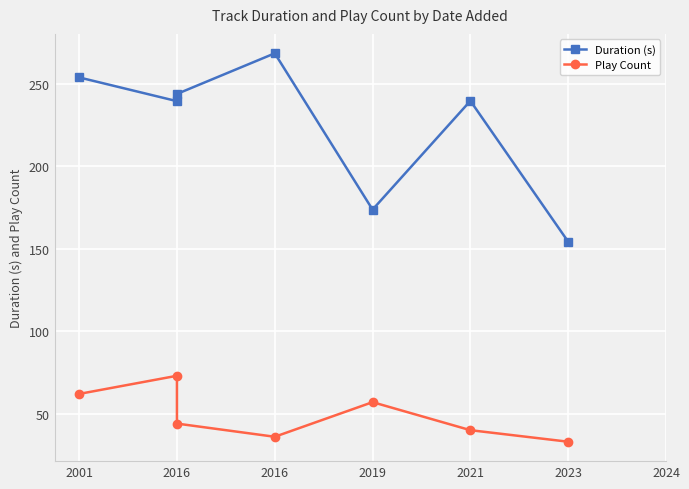

True or false: Duration (s) and Play Count intersect in this chart.

False